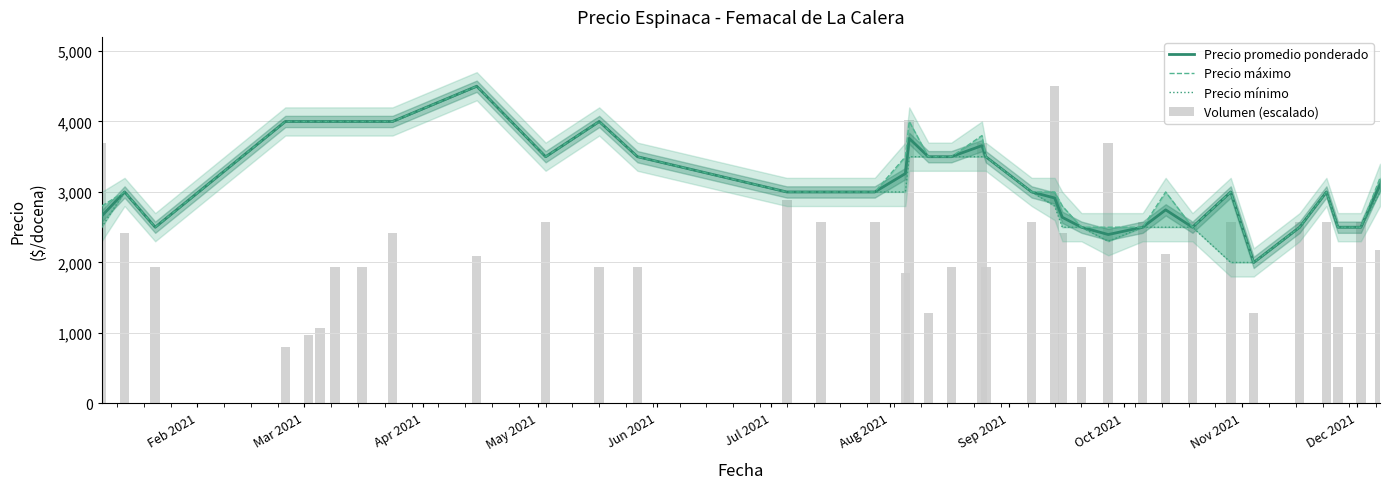

Does the chart contain stacked bars?

No